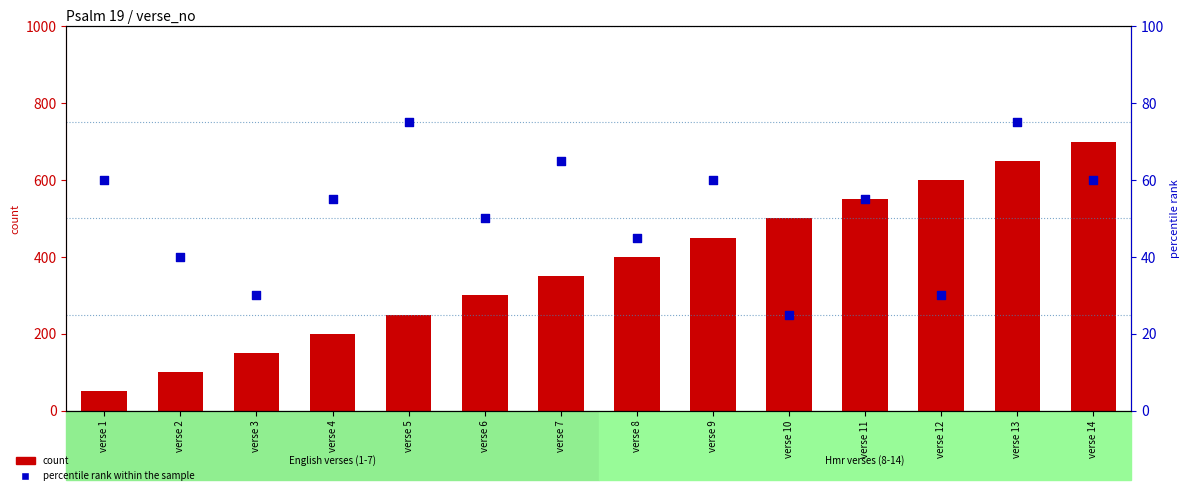

Which series has the largest total across all categories?

count